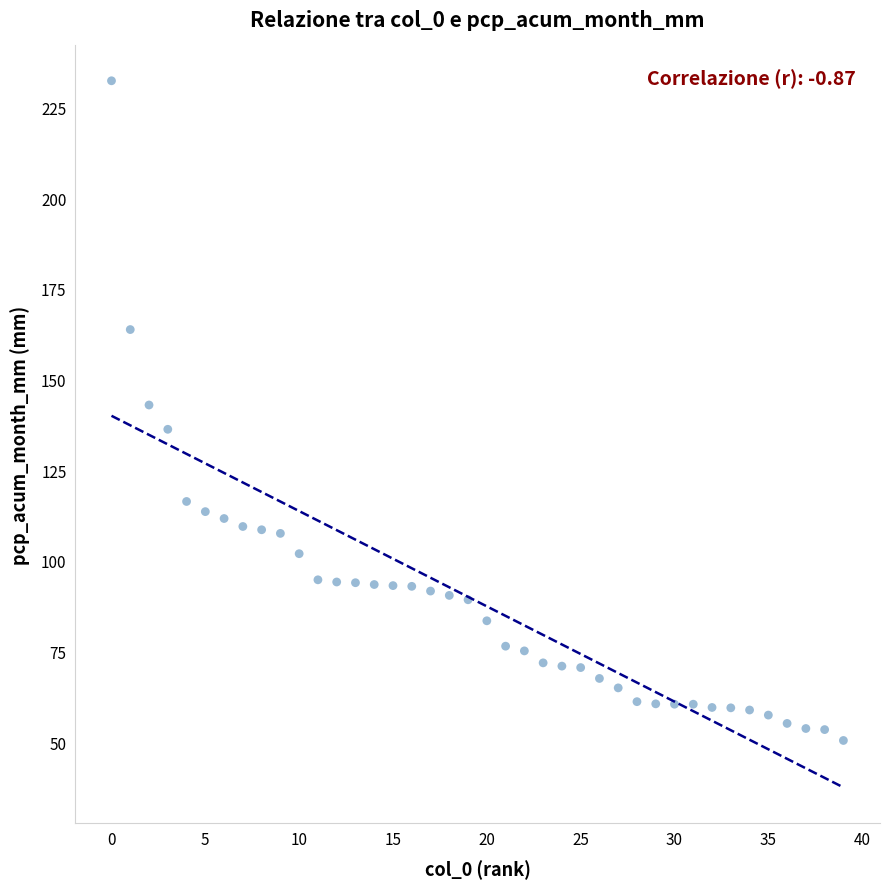

What is the range of Y values (max minus min)?

181.9